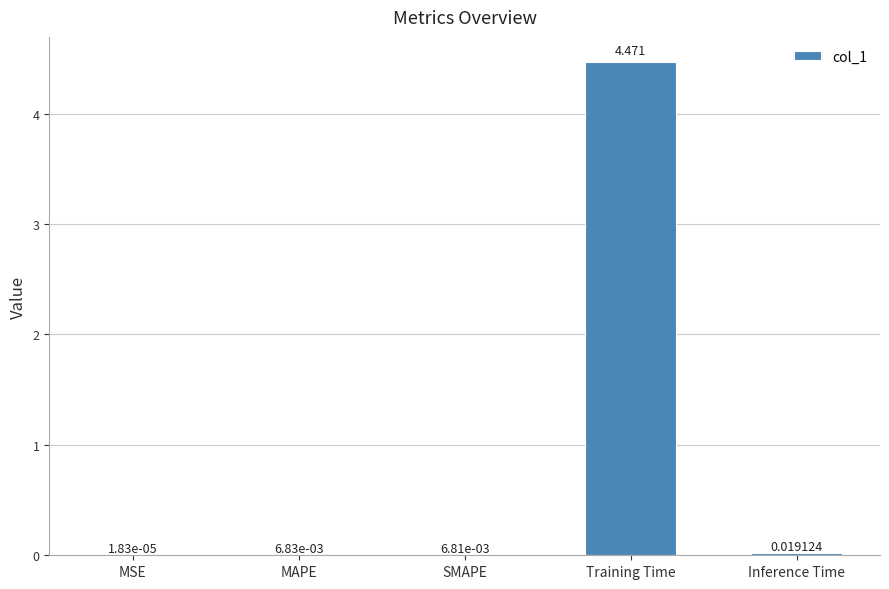

Which label corresponds to the largest value in the chart?

Training Time